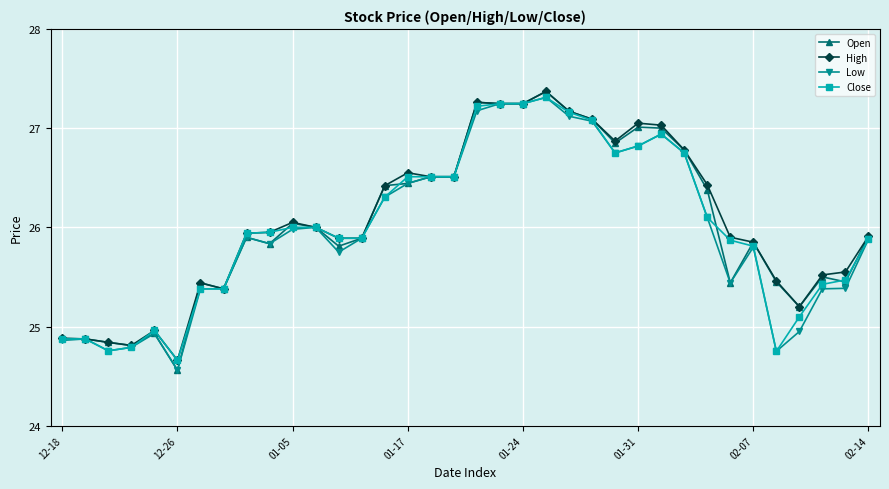

What is the highest value of the High series?

27.4